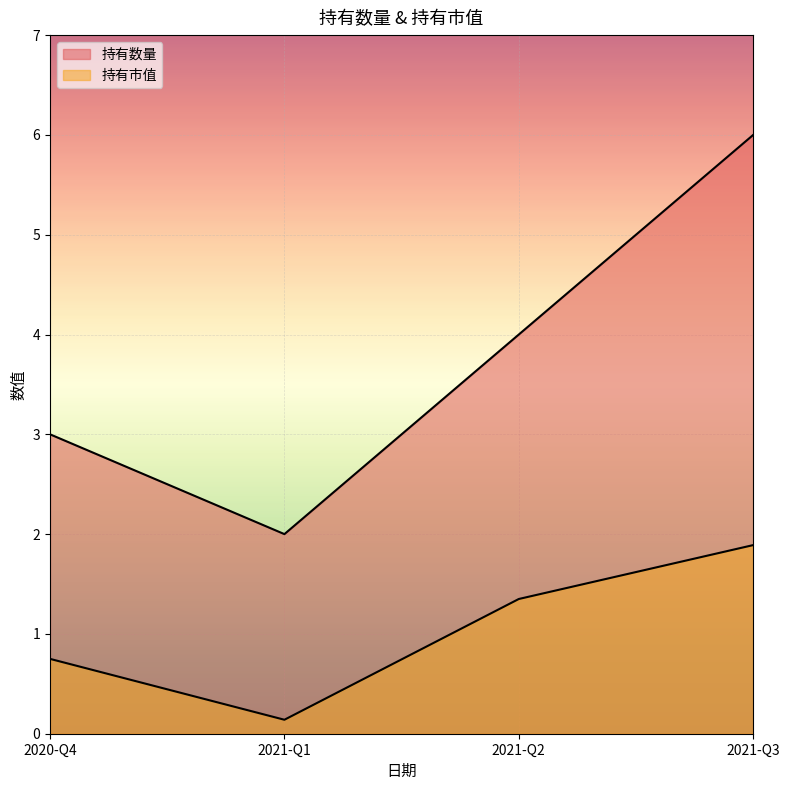

True or false: 持有数量 and 持有市值 intersect in this chart.

False